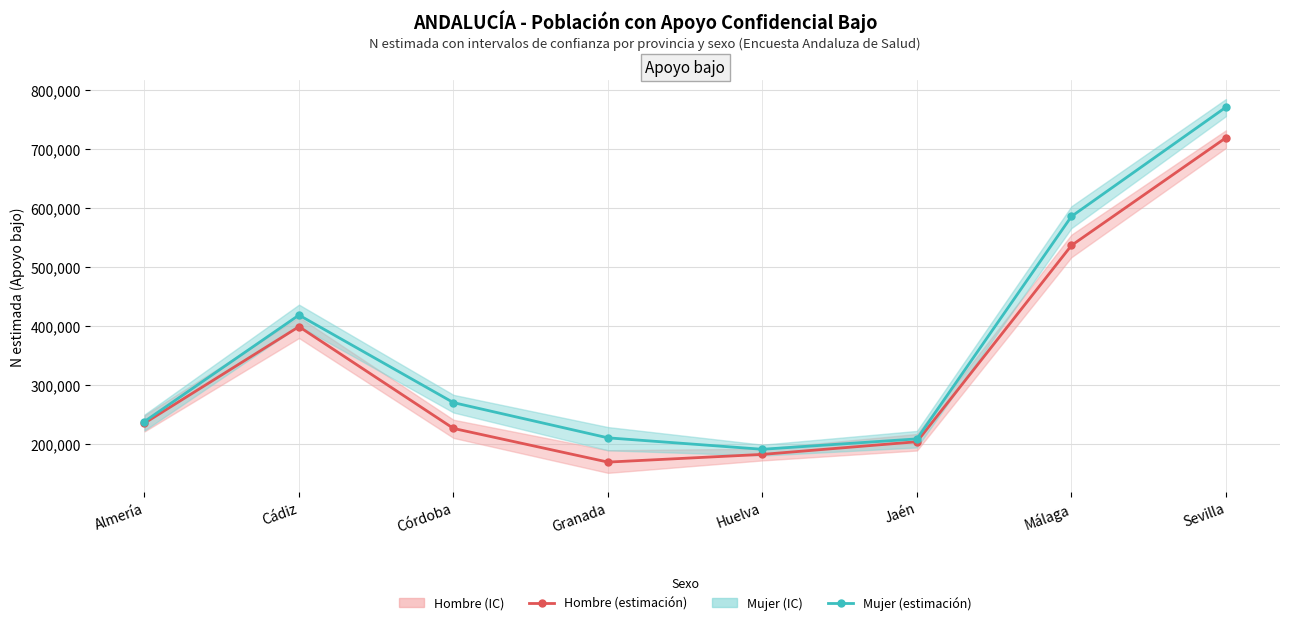

True or false: Hombre (estimación) and Mujer (estimación) intersect in this chart.

False